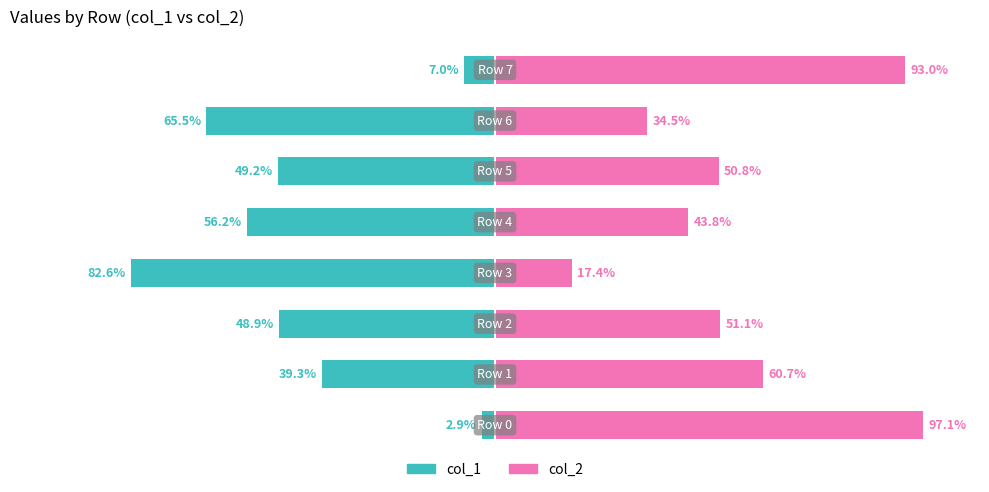

Which series has the largest range (max minus min)?

col_2